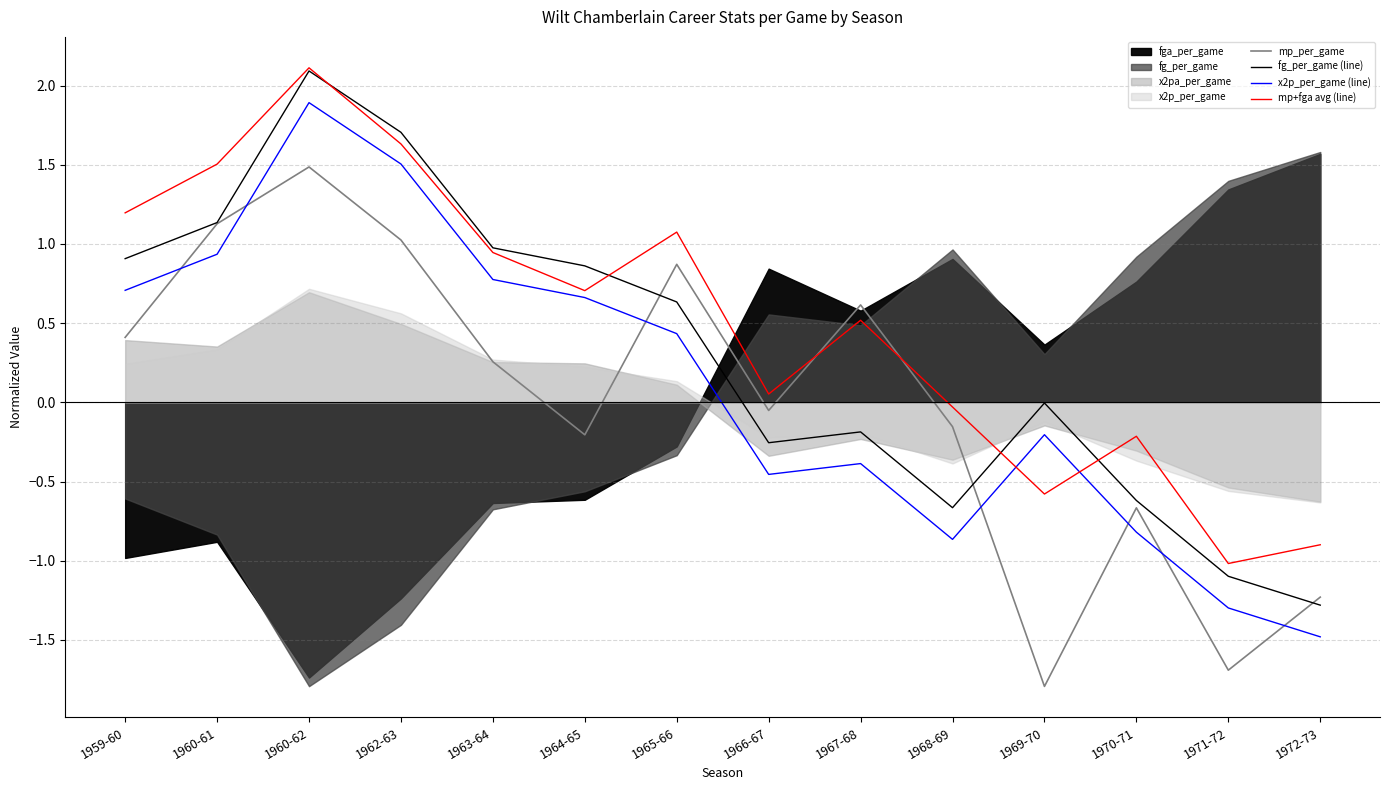

Is the value of x2p_per_game (line) at 1967-68 greater than the value of fg_per_game (line) at 1960-61?

No